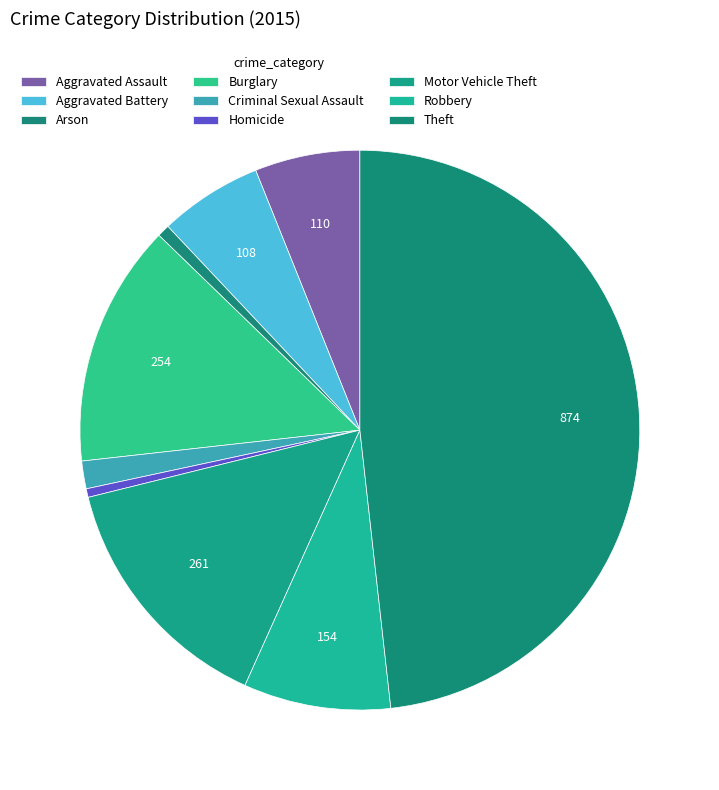

Which category has the smallest portion of the pie?

Homicide